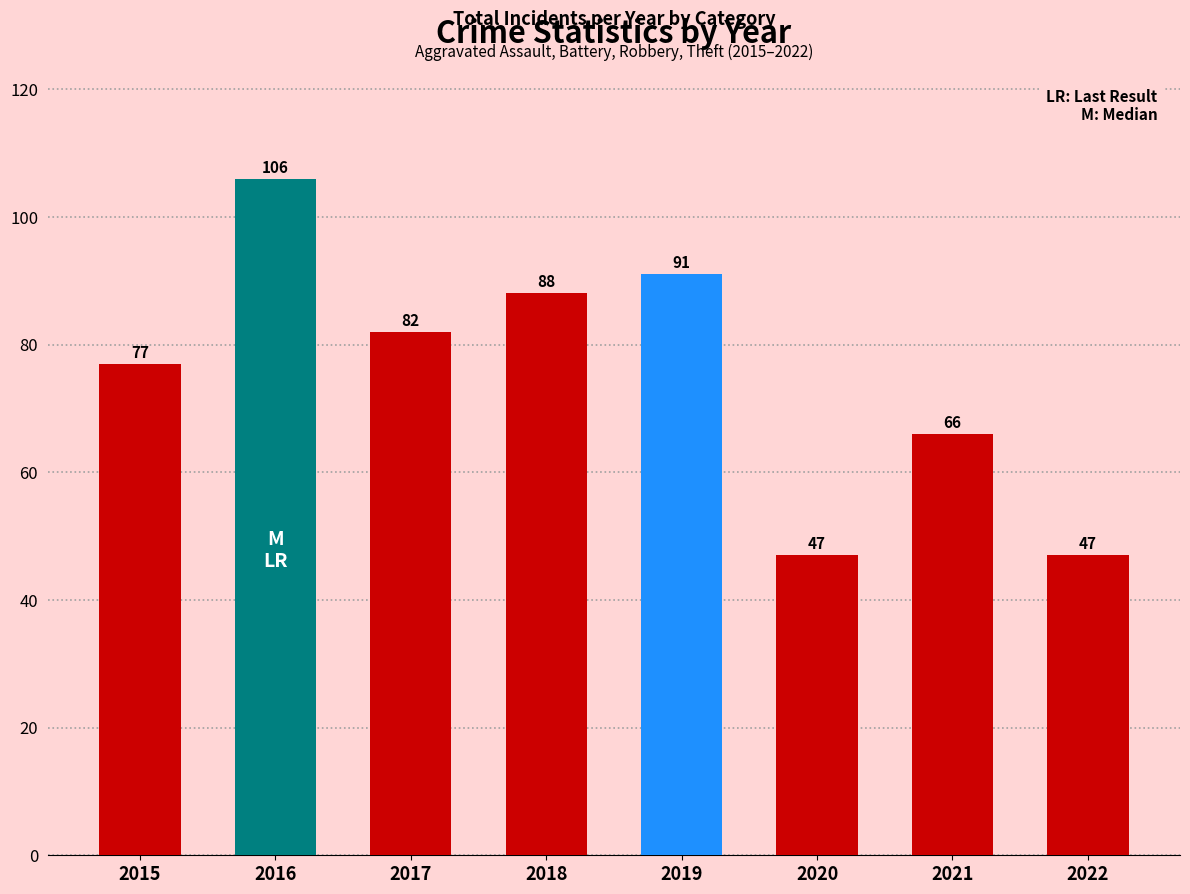

What is the sum of all values?

604